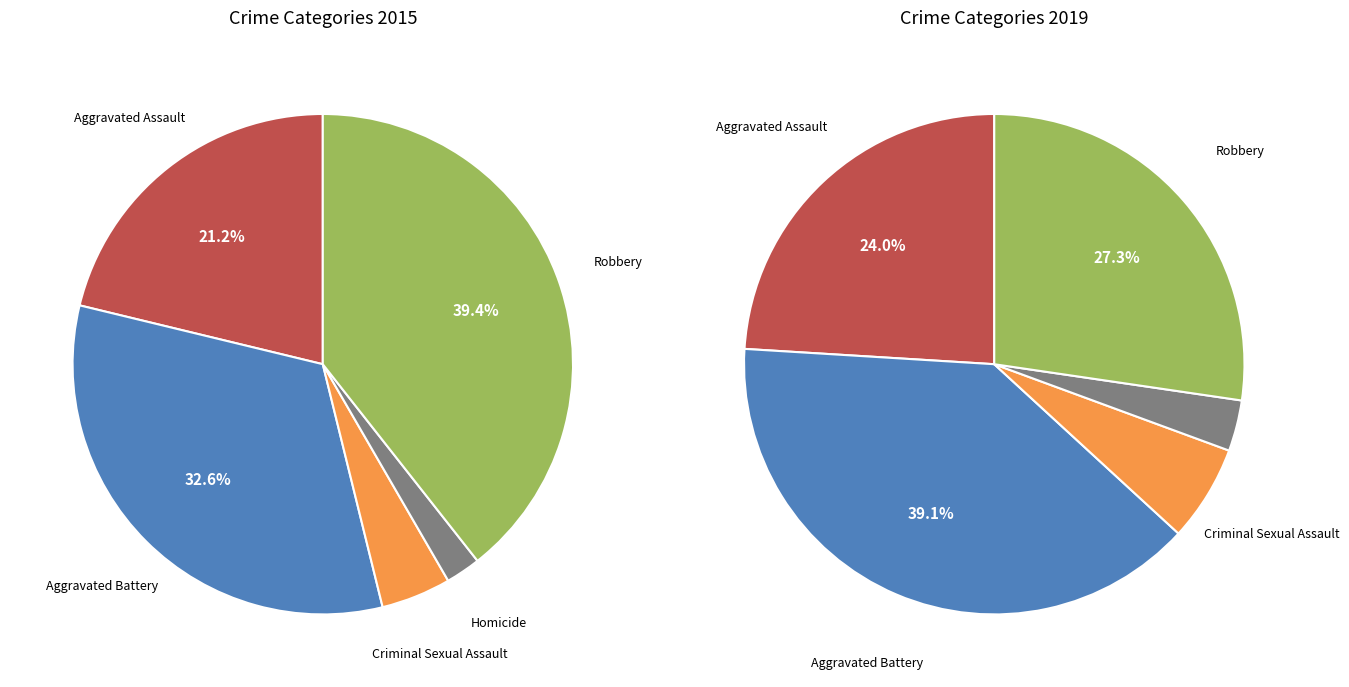

The 2 slice represents 6% of the pie. True or false?

True